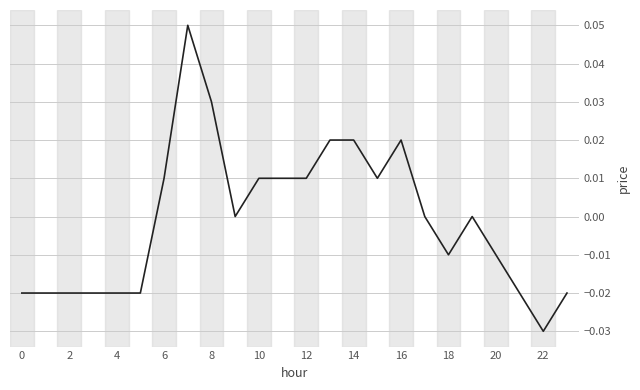

What is the difference between the second highest and minimum values?

0.1